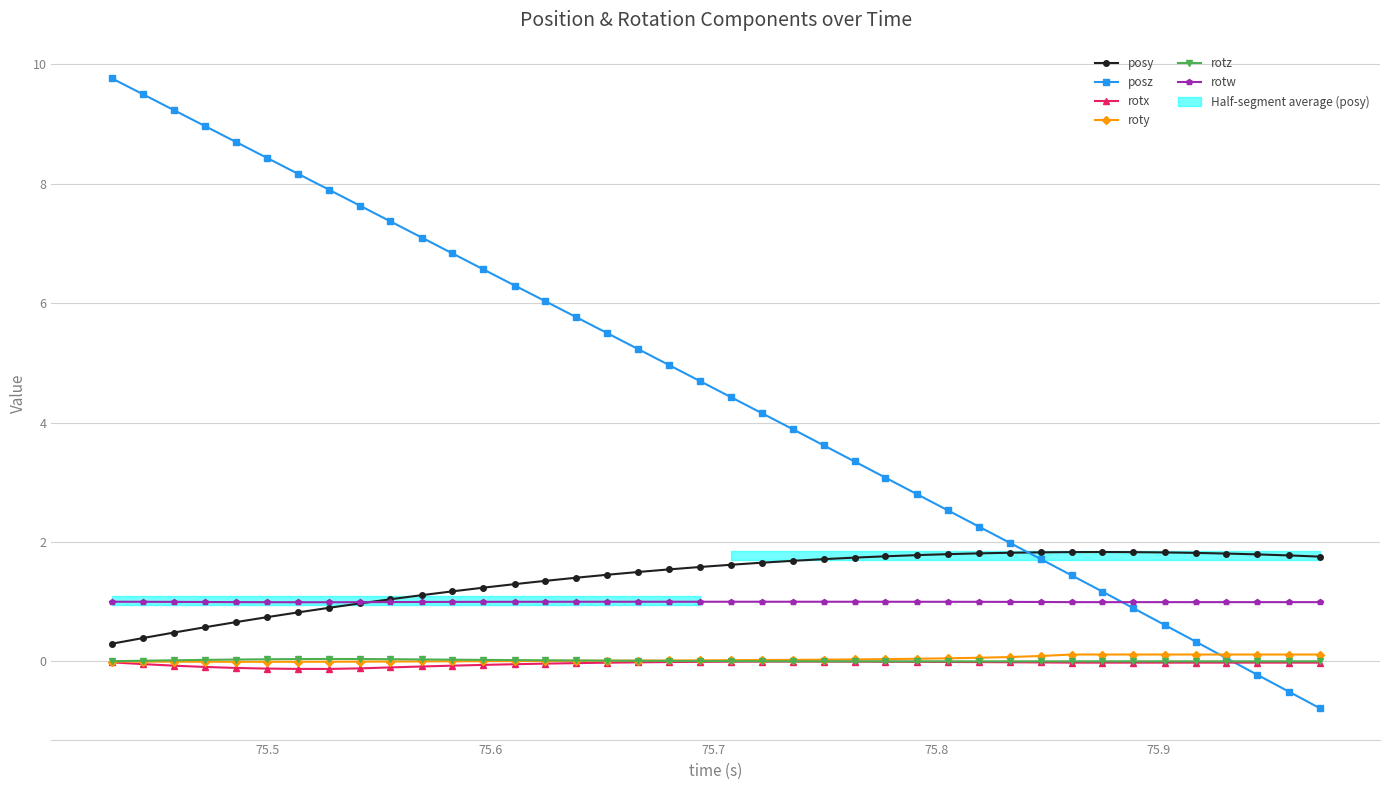

What is the value of the rotw point at the 12th from the left?

1.0